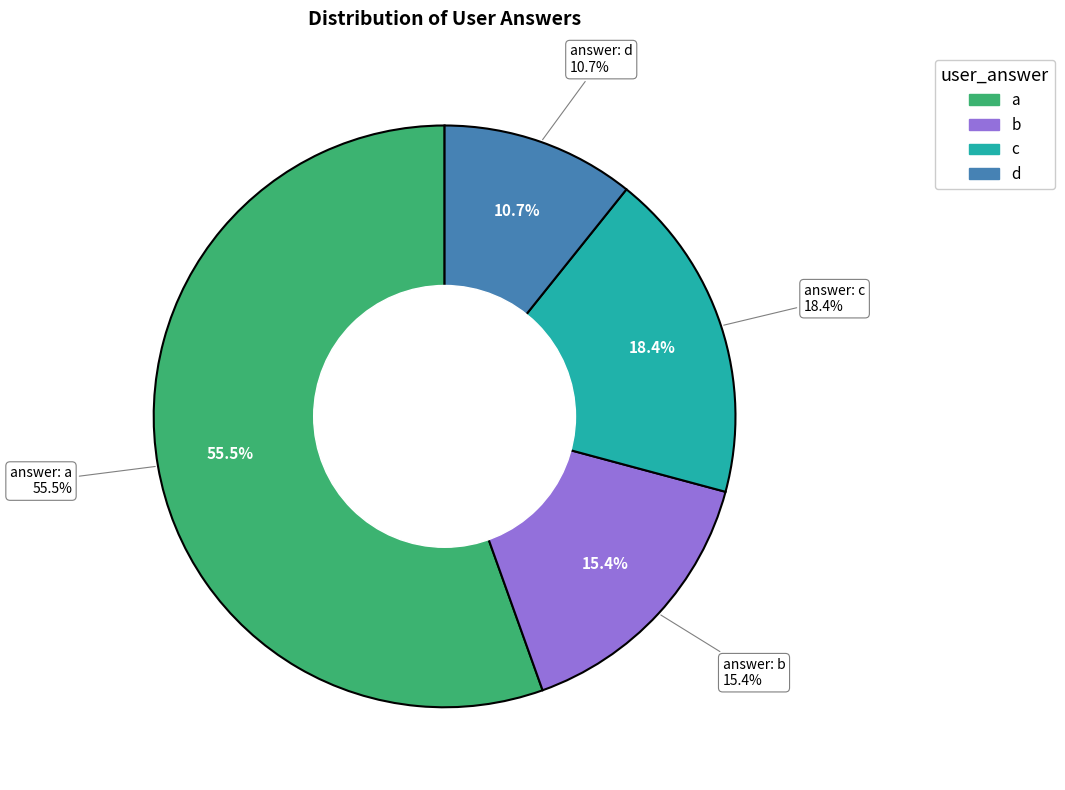

Which category has the smallest portion of the pie?

d